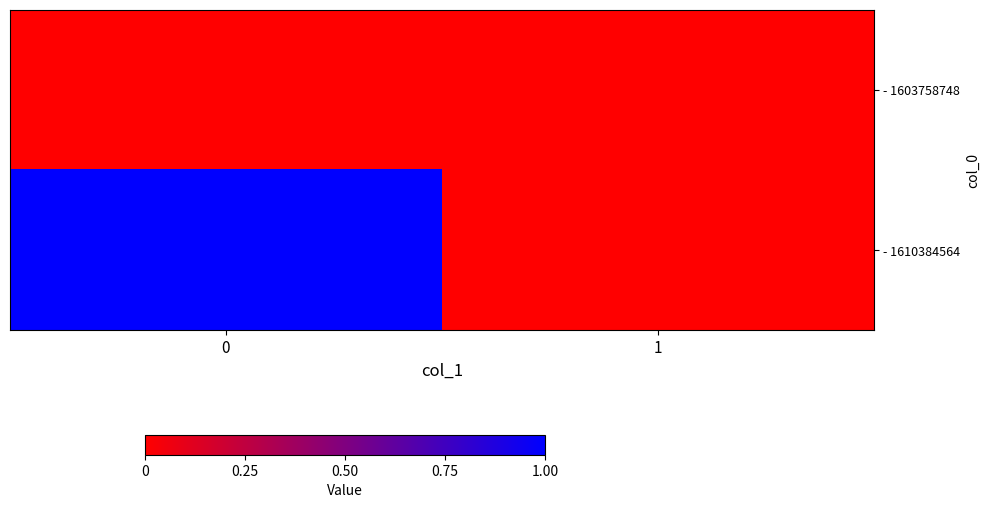

Reading right to left, list all the values displayed in this chart.

- 1603758748: 1=0	0=0
- 1610384564: 1=0	0=1